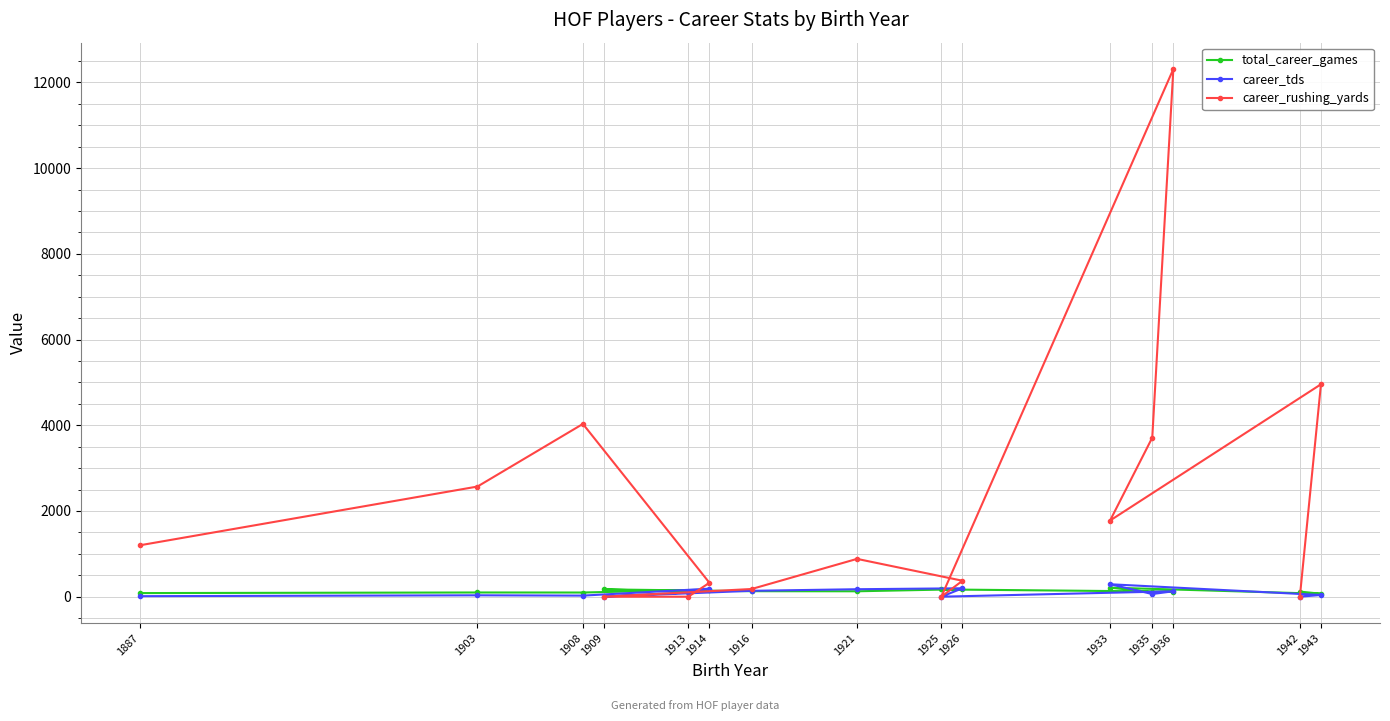

Between 1926 and 1914, which is larger?

1926